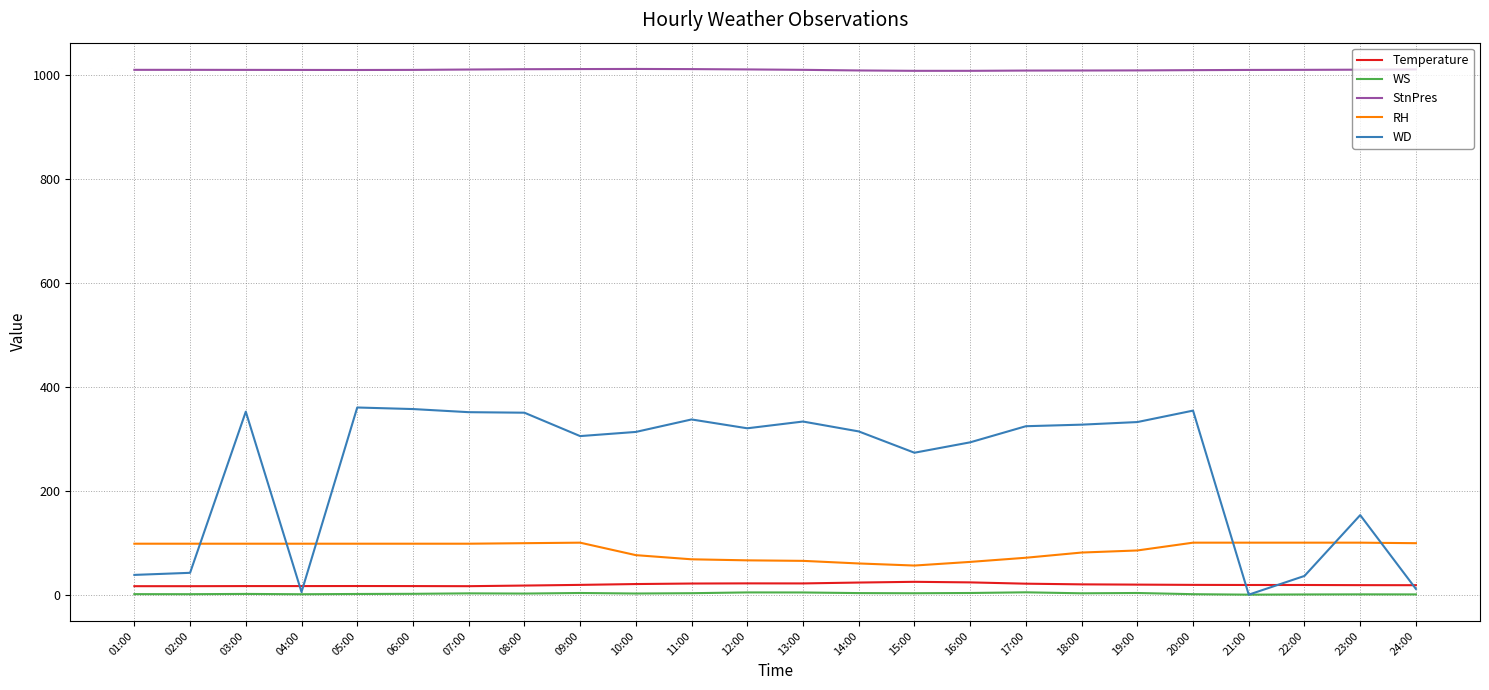

Count the number of data series in this chart.

5